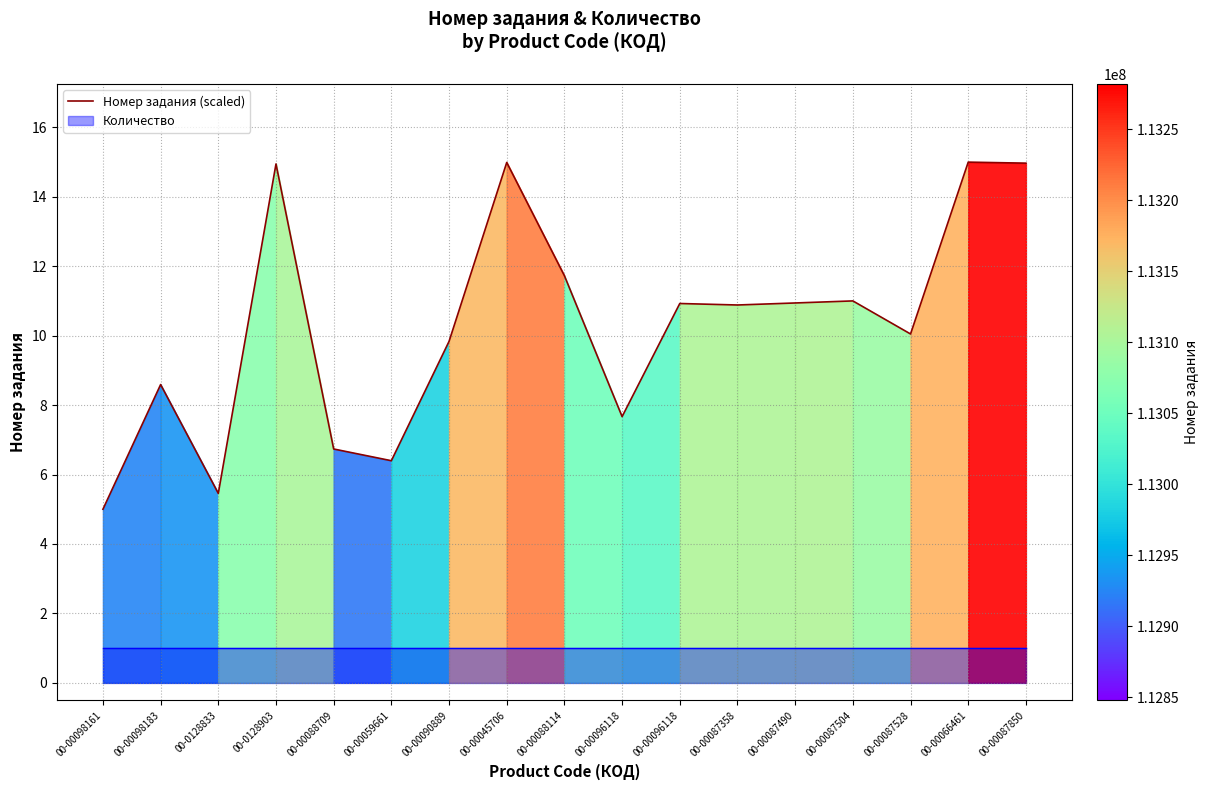

Reading left to right, list all the values displayed in this chart.

5.0	8.6	5.5	14.9	6.7	6.4	9.8	15.0	11.7	7.7	10.9	10.9	10.9	11.0	10.0	15.0	15.0